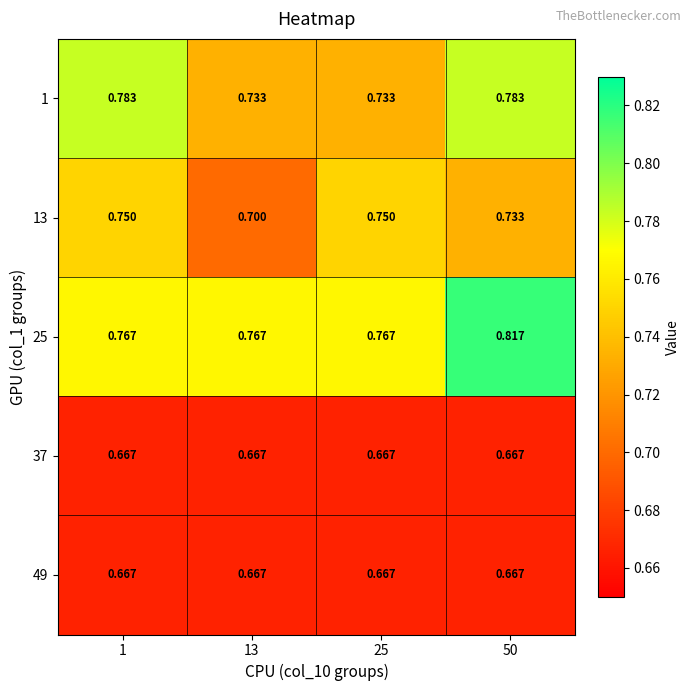

Which series changed the most between 1 and 25?

1